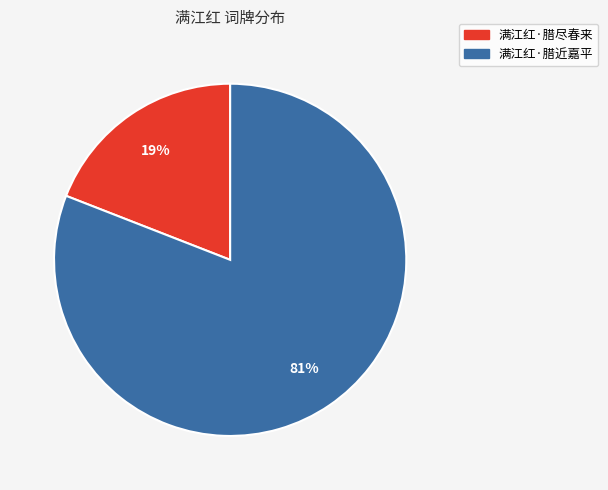

Which category has the smallest portion of the pie?

满江红·腊尽春来